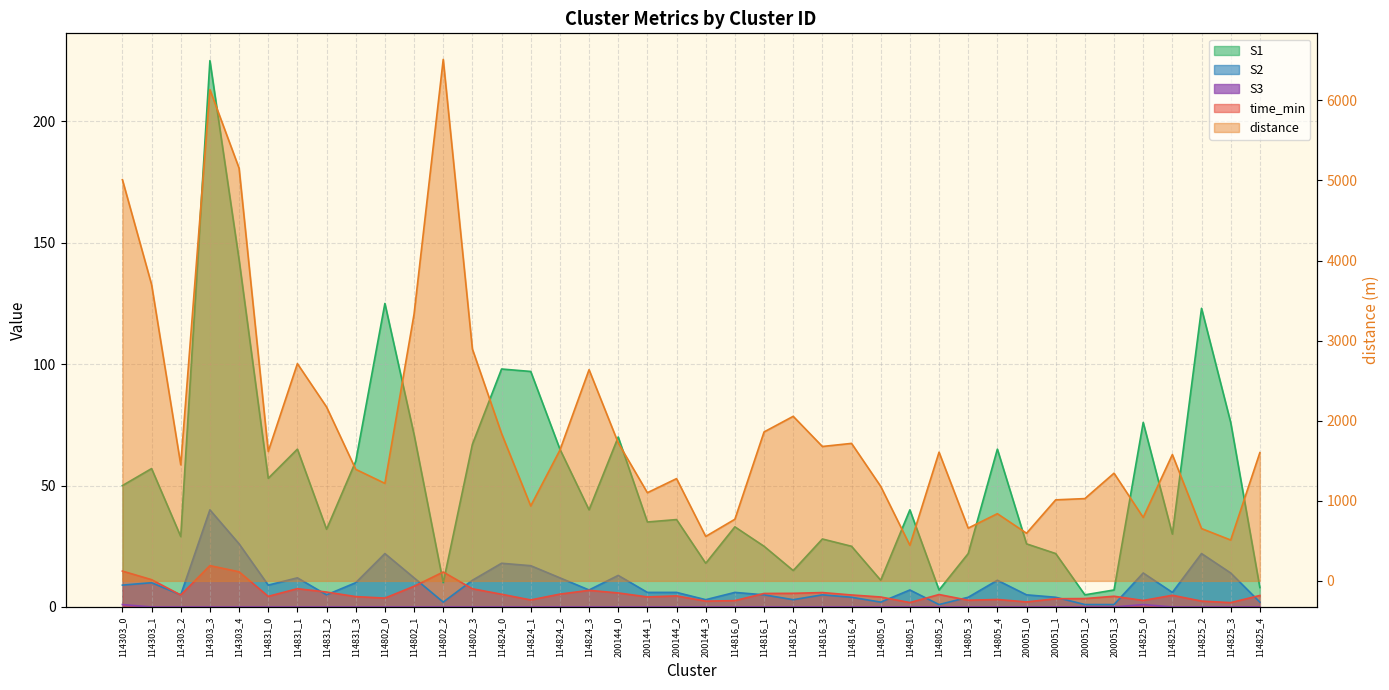

Which series changed the most between 114303_1 and 200051_1?

distance